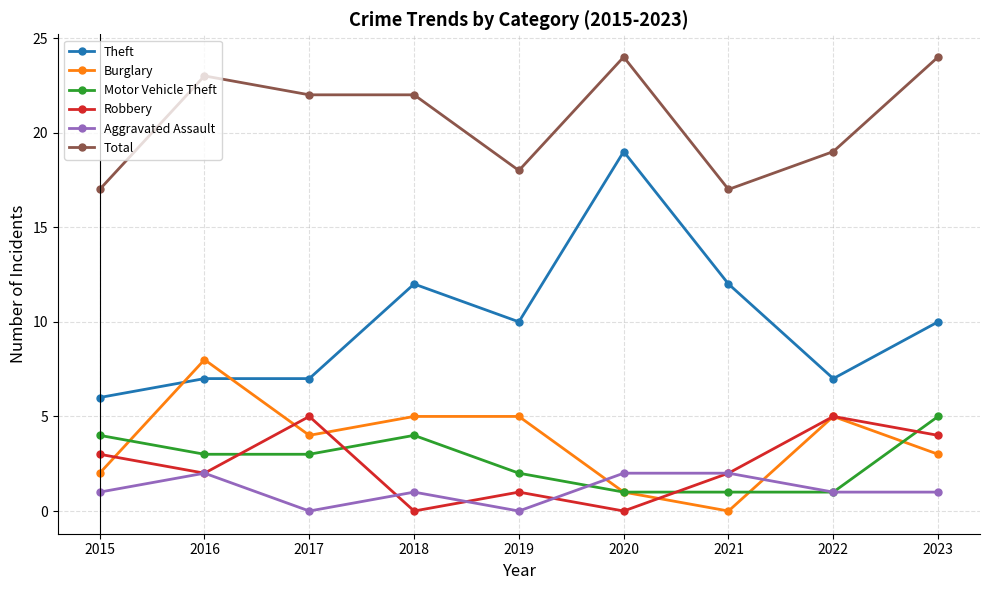

At which category does Robbery reach its first local valley?

2016